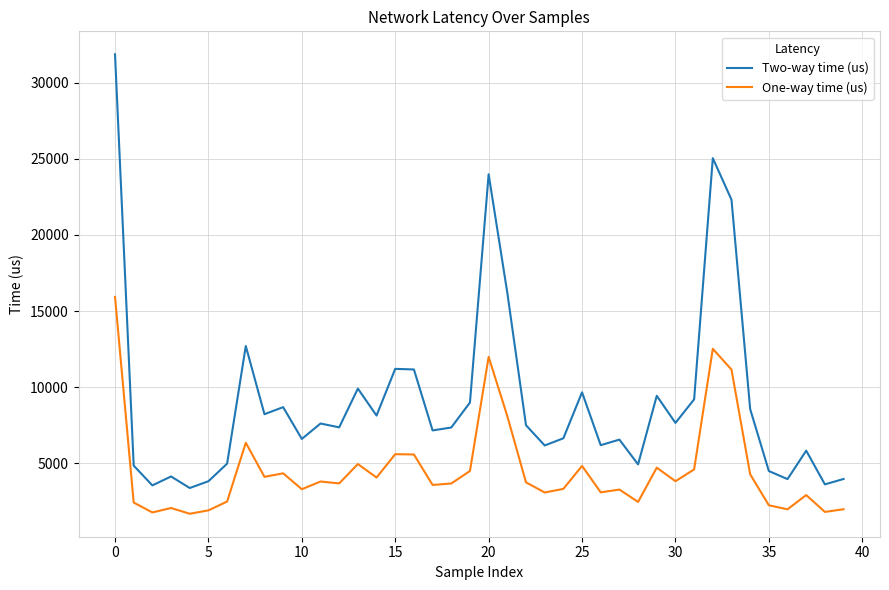

Which series has the largest total across all categories?

Two-way time (us)